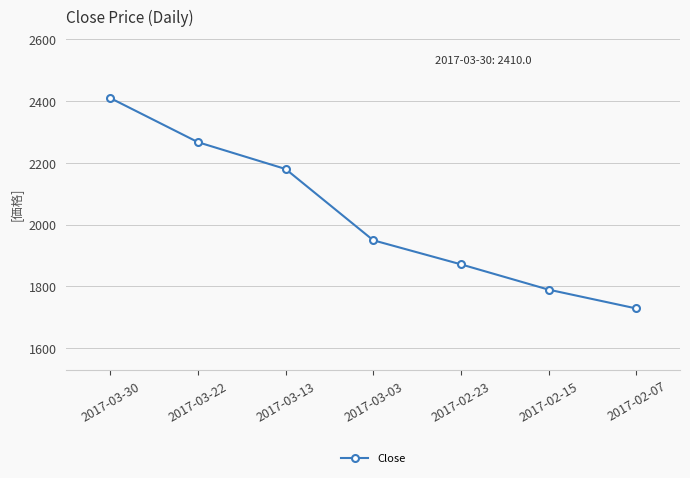

The chart shows a value of 2410 at 2017-03-30. True or false?

True